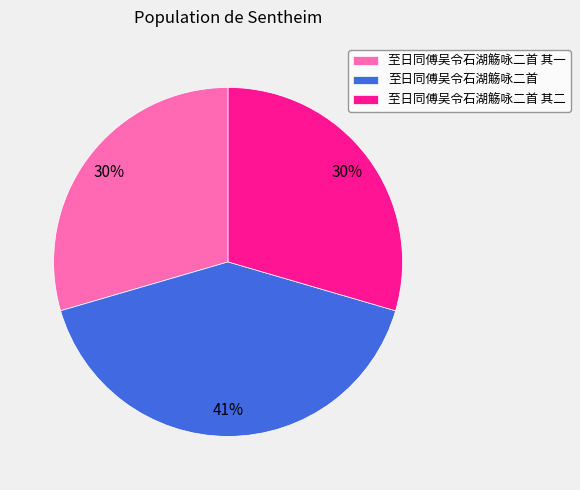

What percentage is the 至日同傅吴令石湖觞咏二首 其一 slice, to the nearest percent?

30%